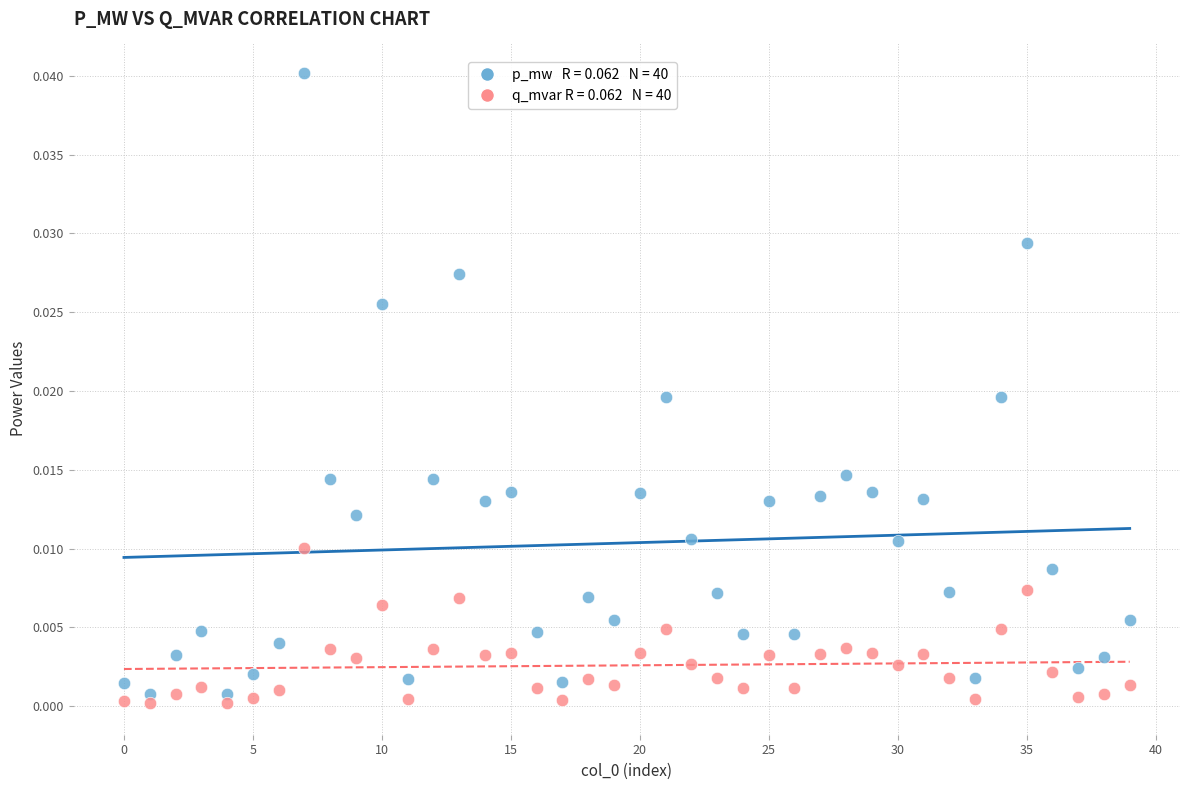

Count the number of points in this scatter plot.

80